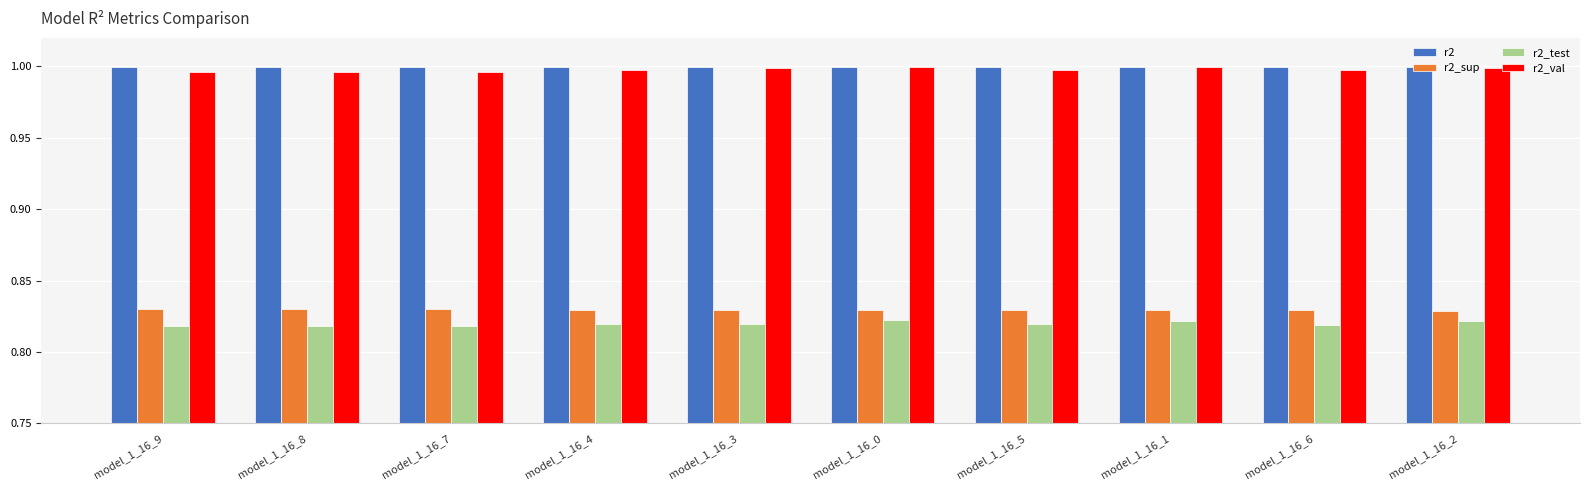

What is the total value across all series at model_1_16_2?

3.6